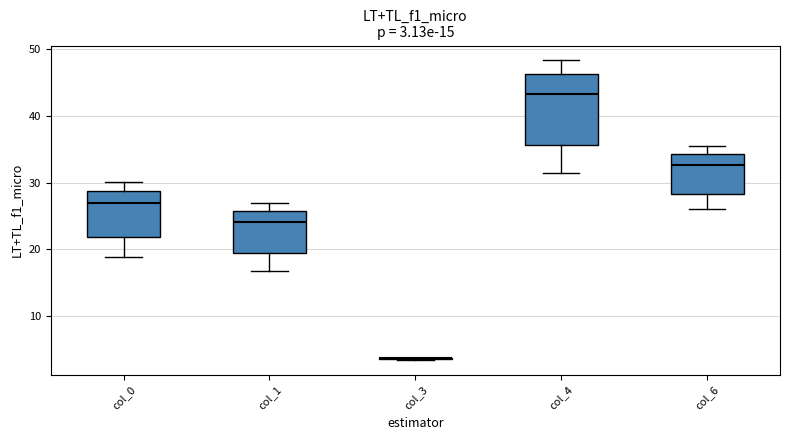

Which box is the tallest, from its lower edge to its upper edge?

col_4